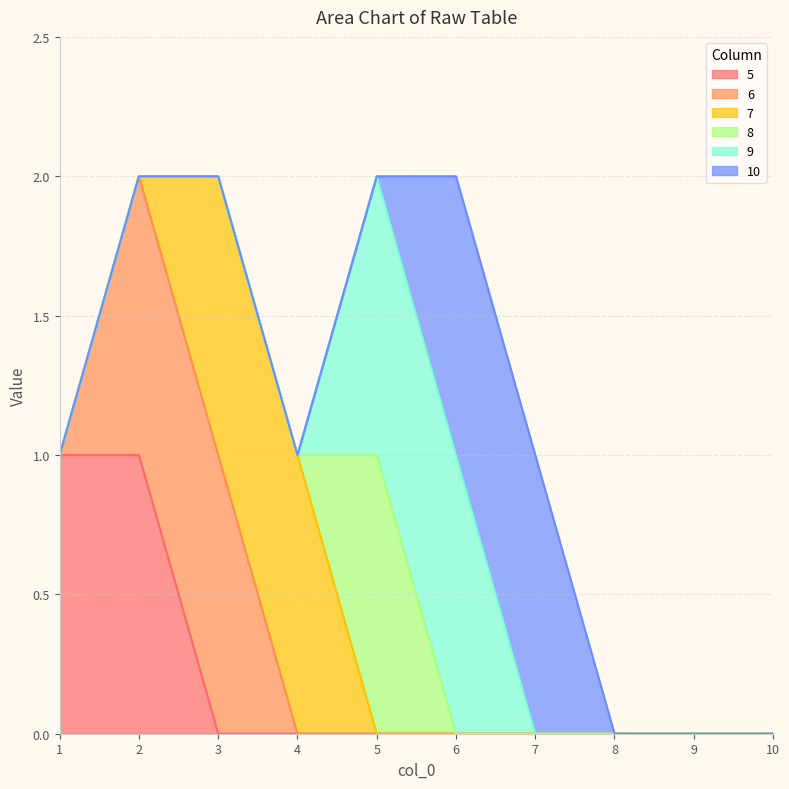

Between which two adjacent categories do 9 and 7 first intersect?

4 and 5